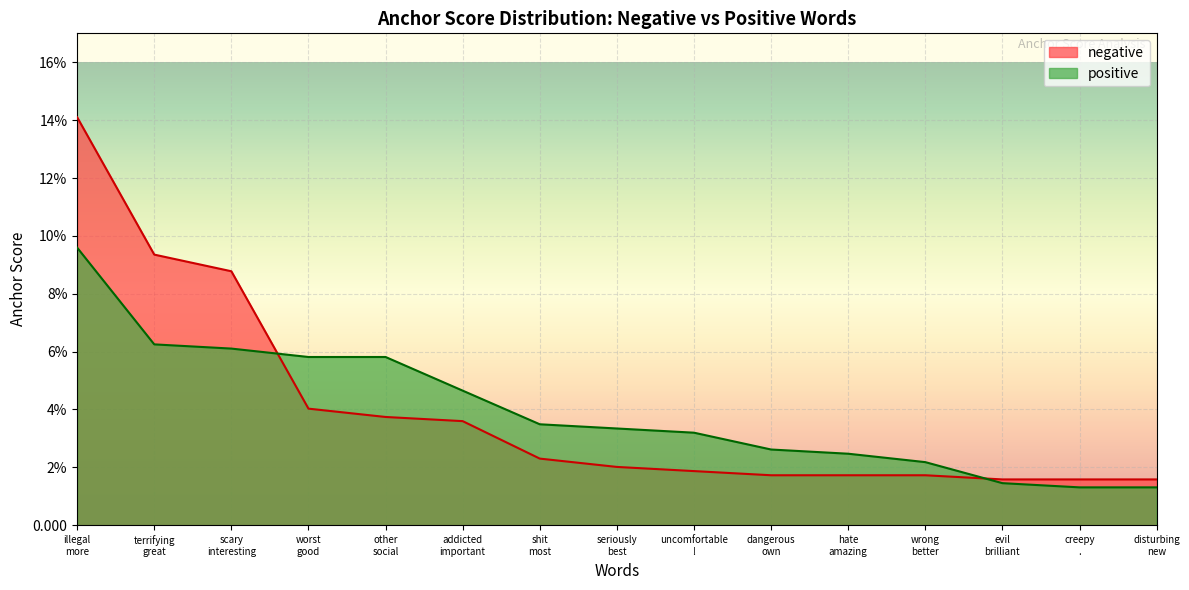

Is it true that positive equals 0.1 at other
social?

True